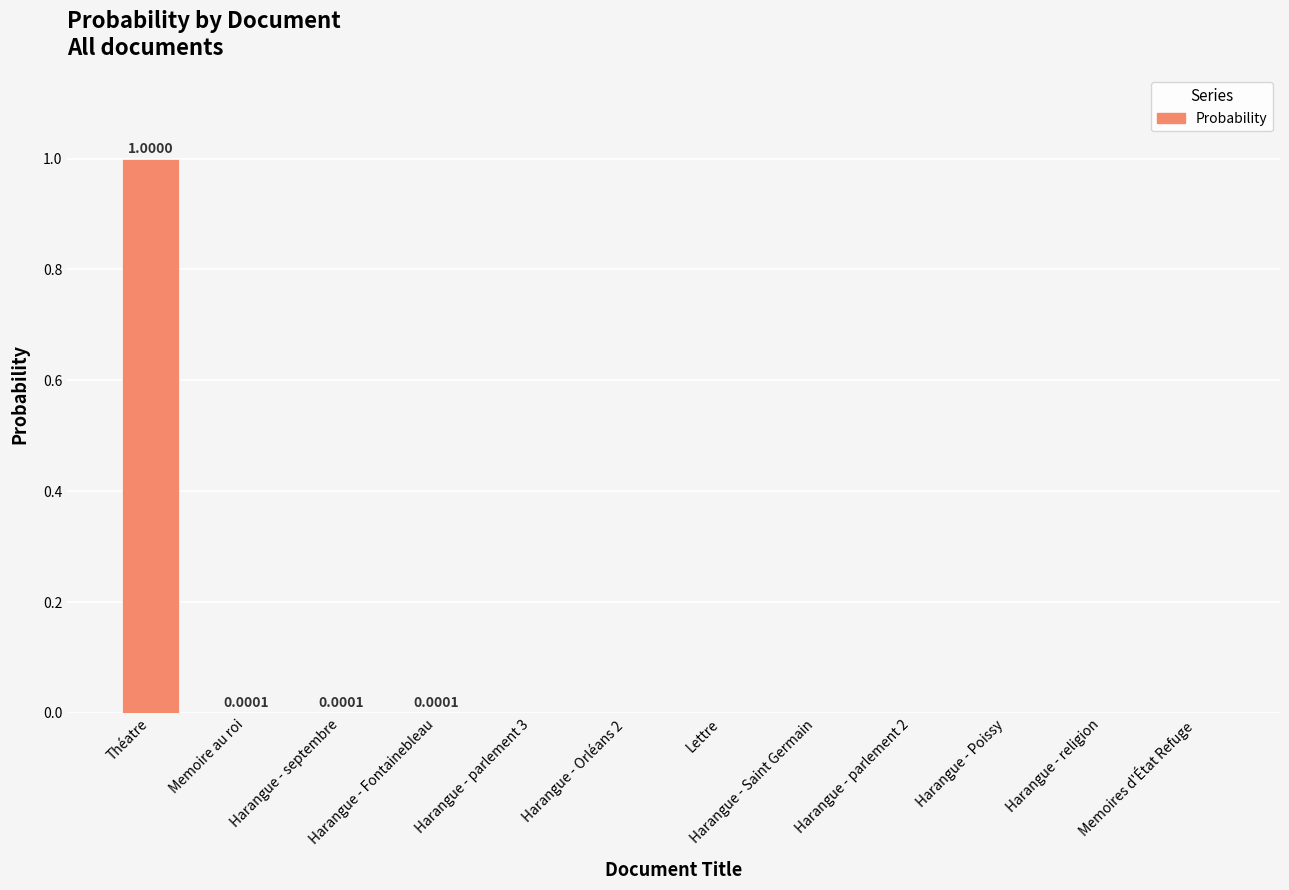

The value at Harangue - religion is 0.6. True or false?

False